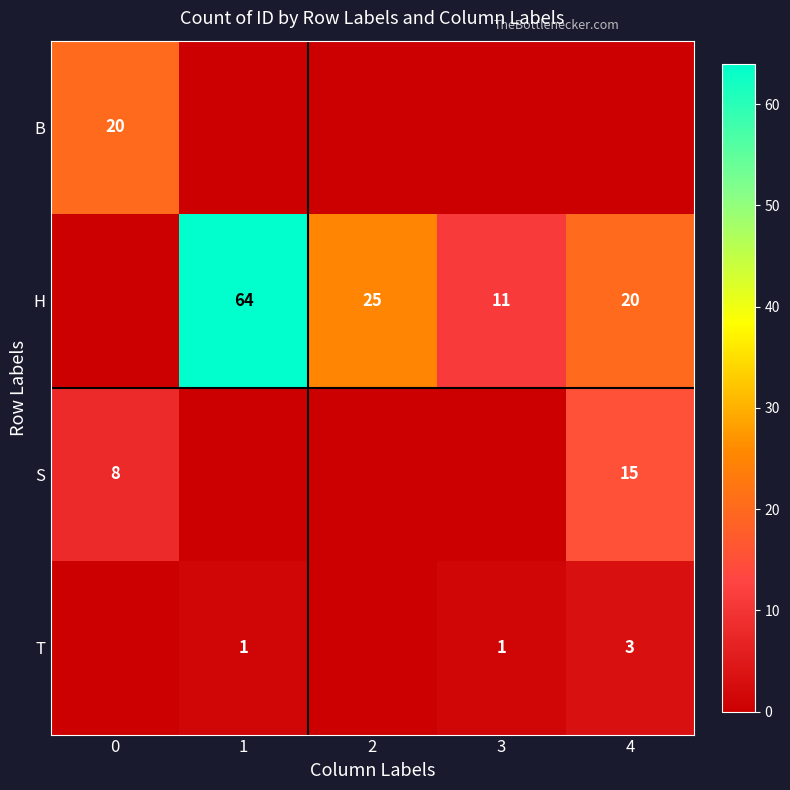

The value of H at 3 is 11. True or false?

True